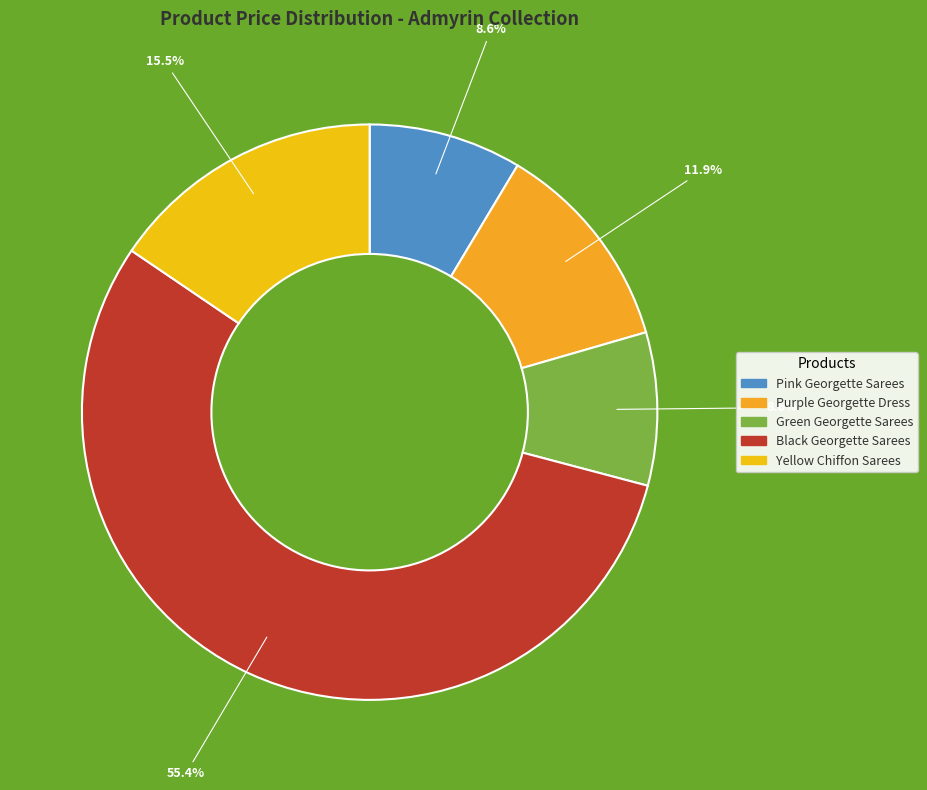

How many segments does this pie chart have?

5